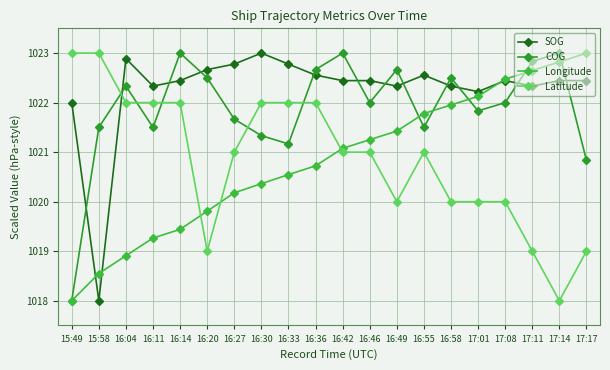

What is the difference between the second highest and minimum values in the Latitude series?

5.0